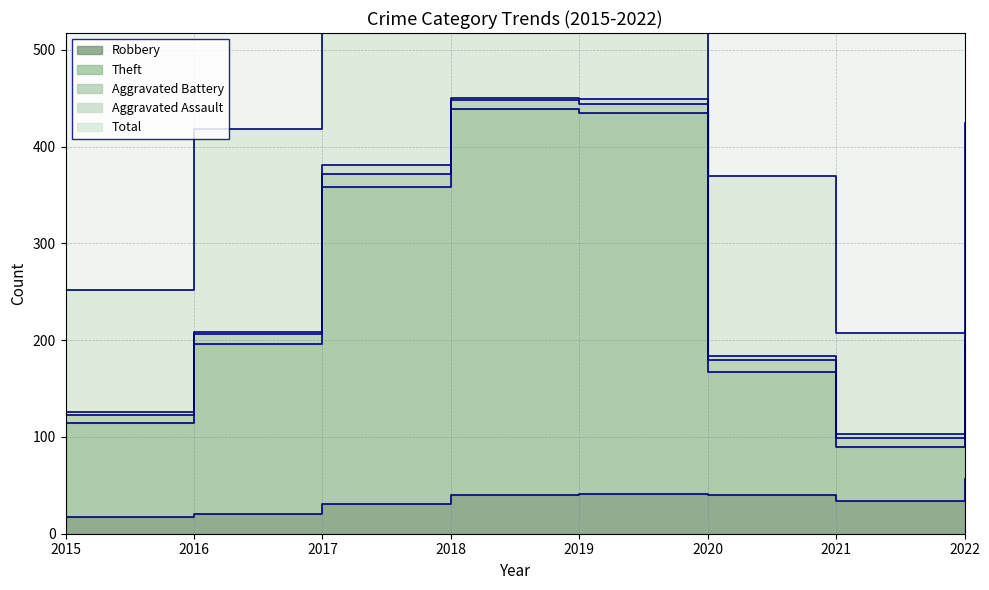

True or false: Robbery and Theft intersect in this chart.

False